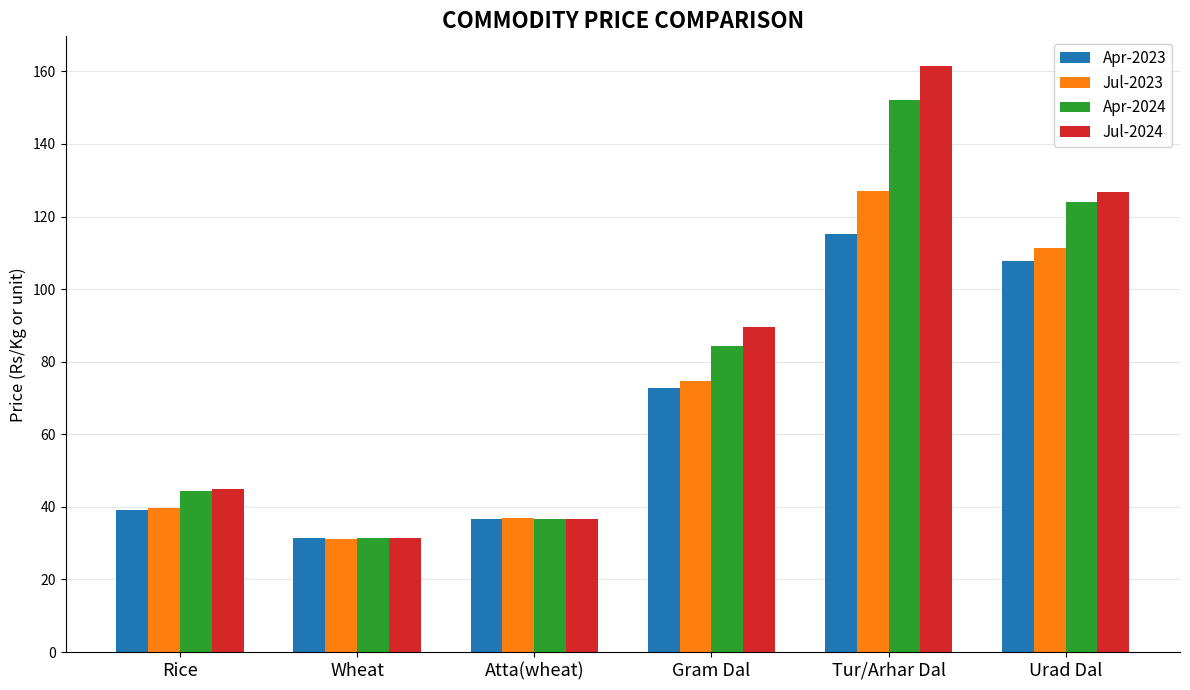

Which series changed the most between Wheat and Tur/Arhar Dal?

Jul-2024